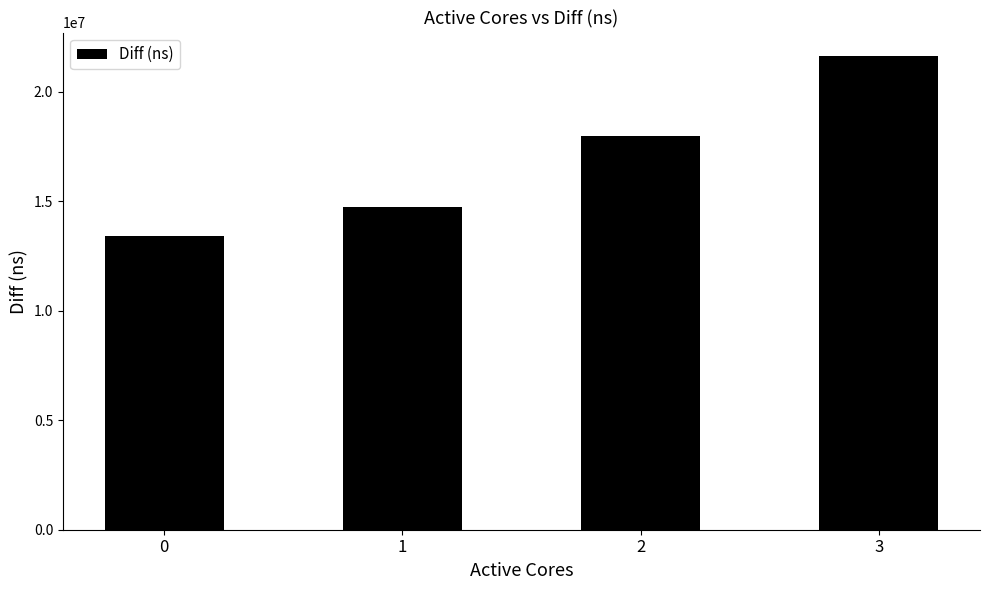

What is the value of the 4th bar from the left?

21615800